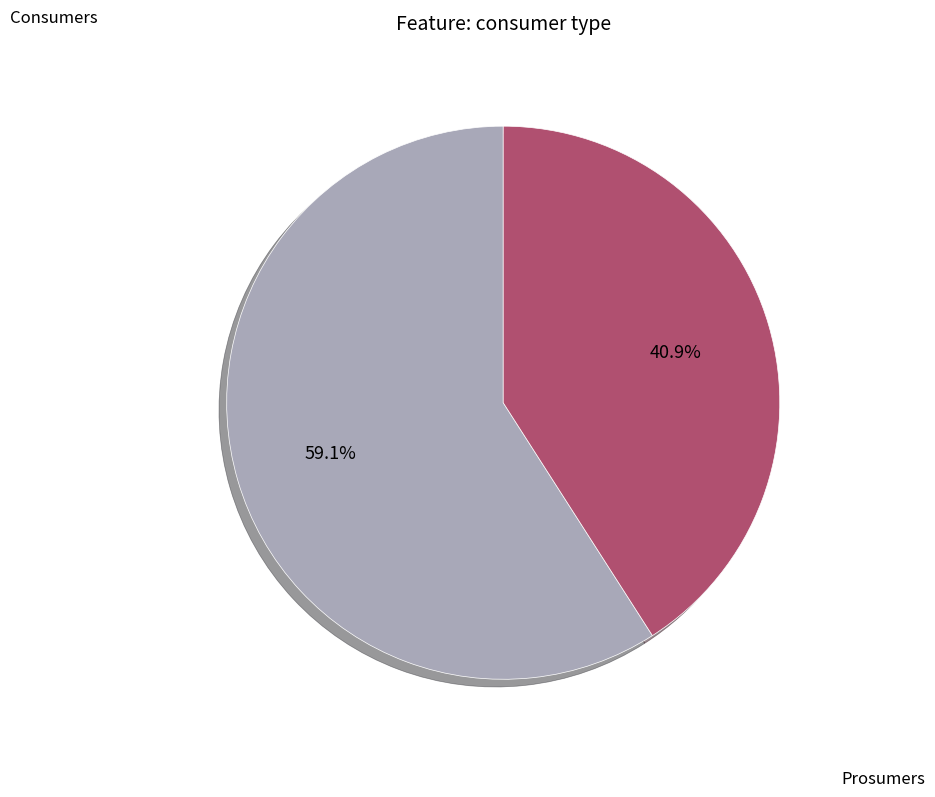

Rank the categories by value from highest to lowest.

Consumers, Prosumers